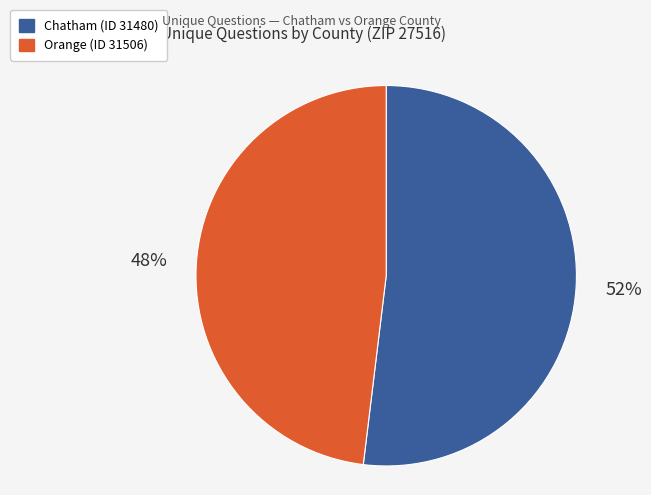

Is there any slice that represents more than half of the pie?

Yes